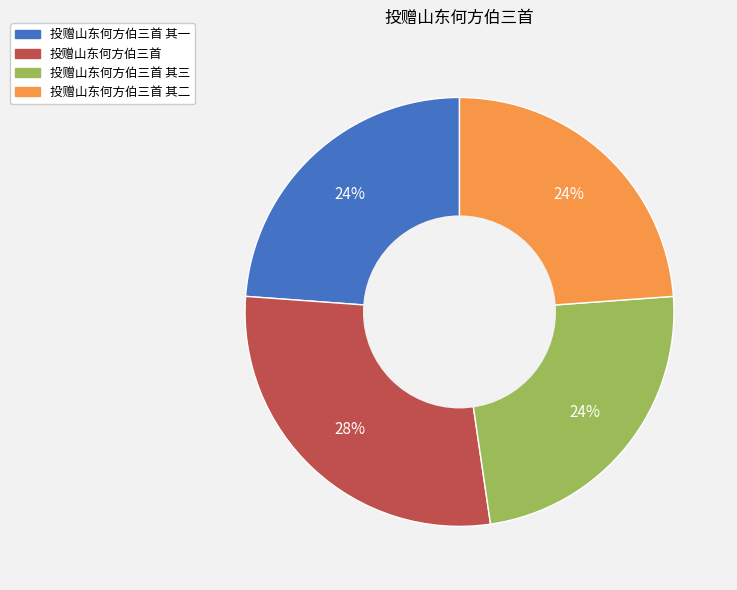

Count the number of slices in the pie.

4